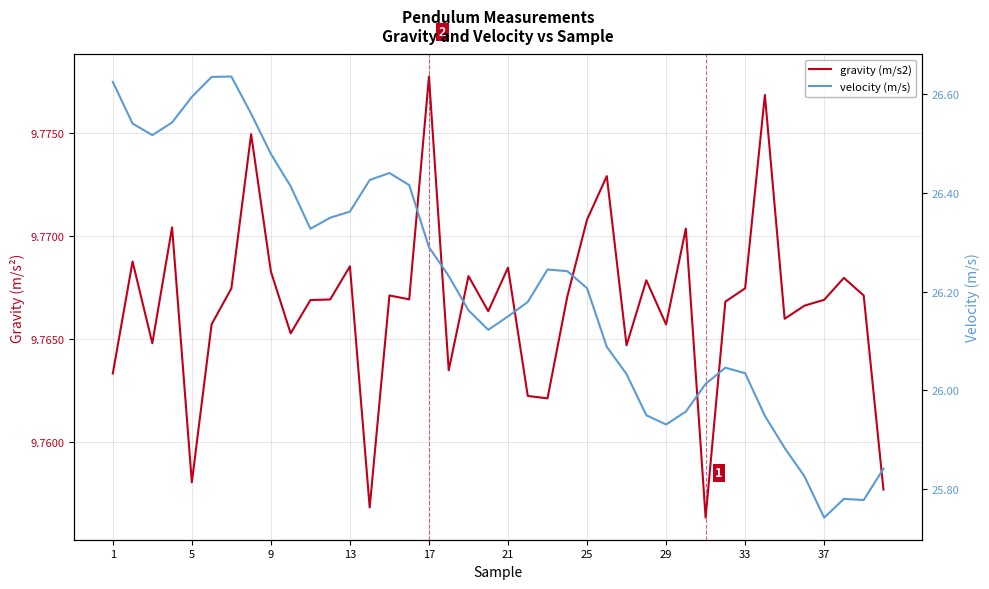

True or false: gravity (m/s2) has a value of 5.8 at 5.

False